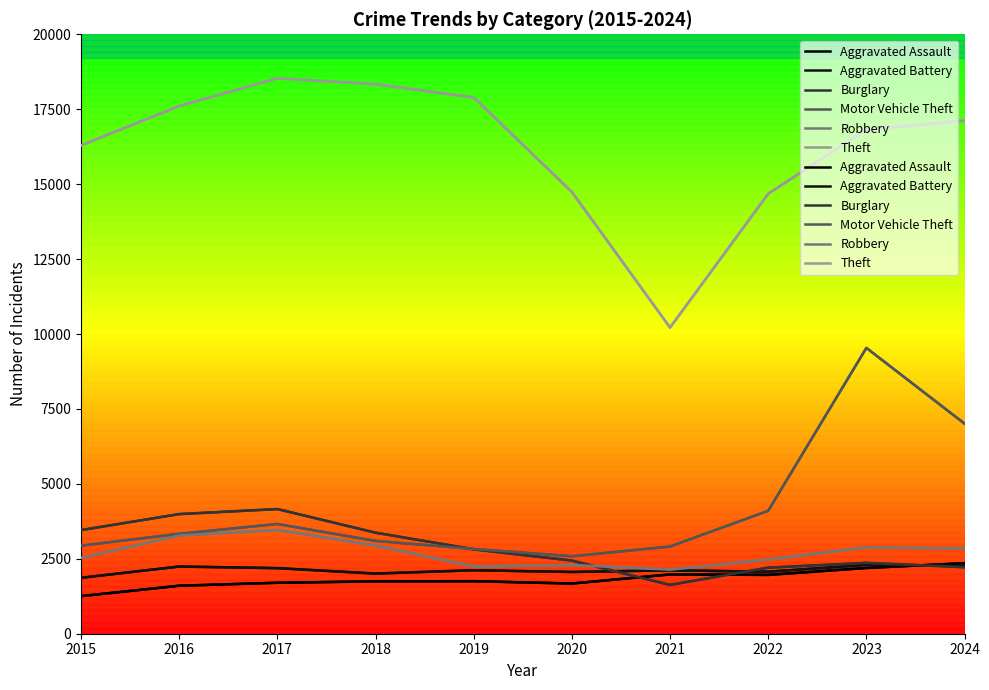

The value of Robbery at 2024 is 4166. True or false?

False